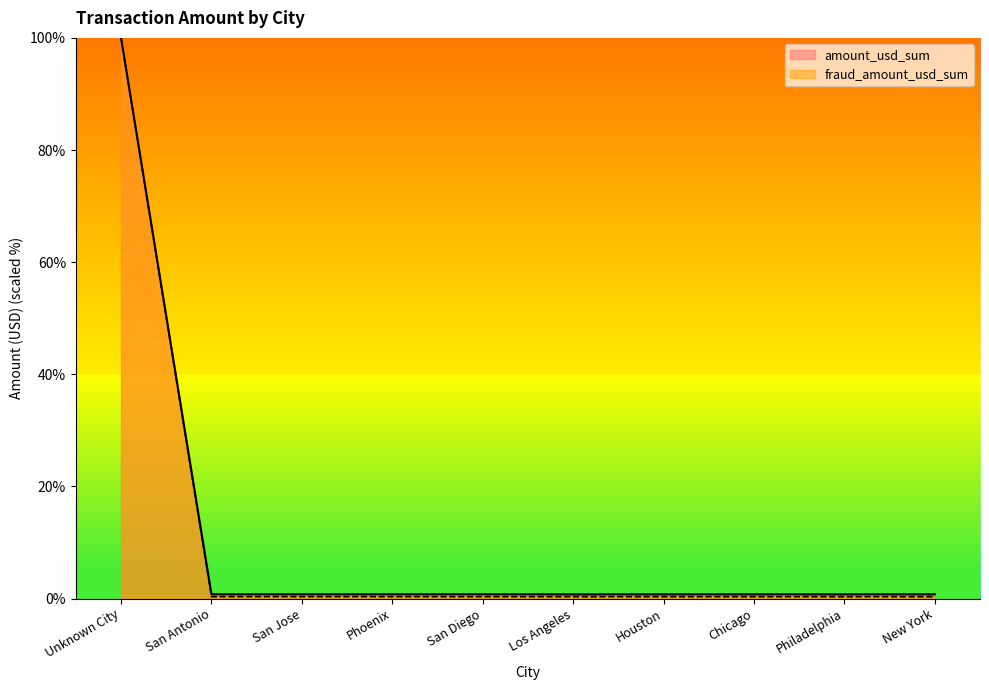

Which series changed the most between San Jose and Chicago?

fraud_amount_usd_sum